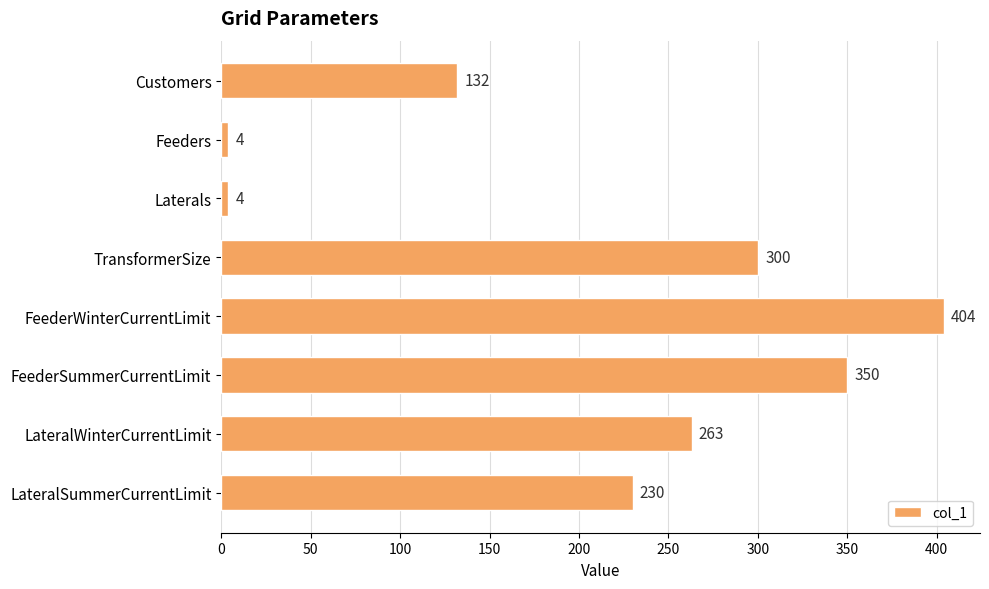

What is the change in value from Feeders to FeederSummerCurrentLimit?

+346